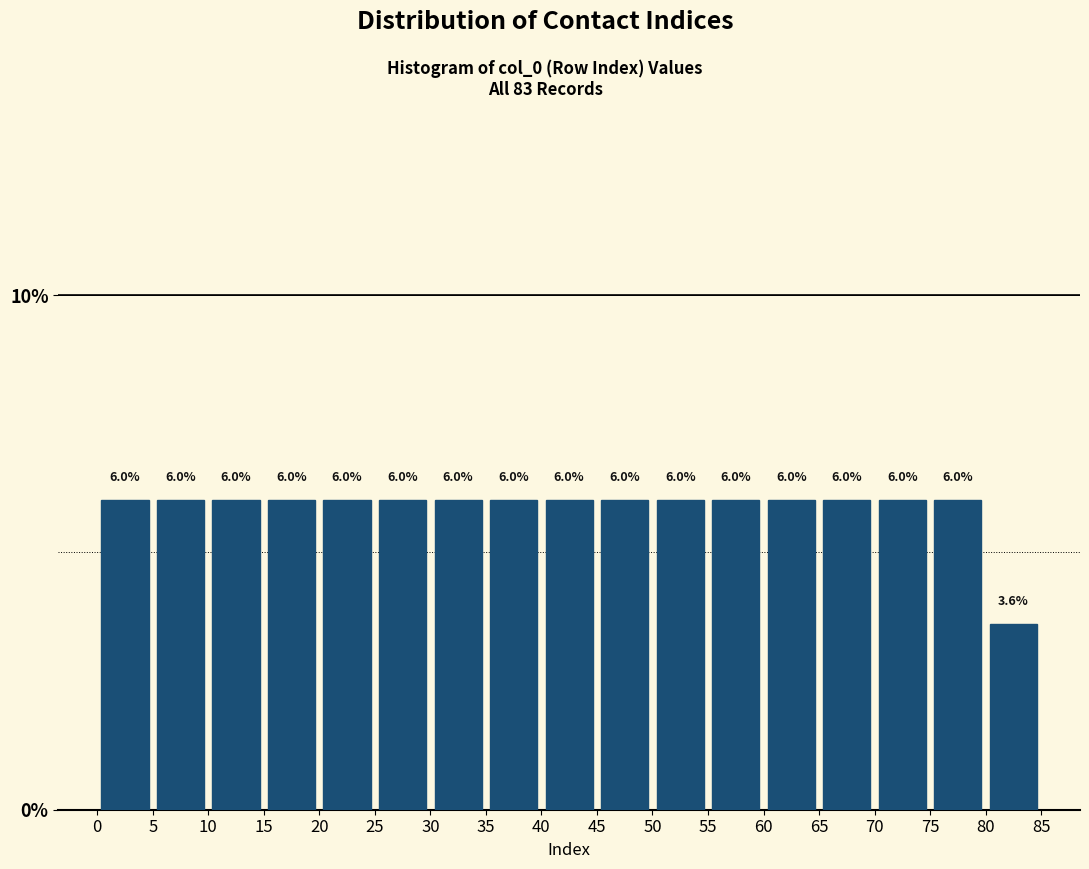

How tall is the bar that spans 15 to 20 on the x-axis?

6.0